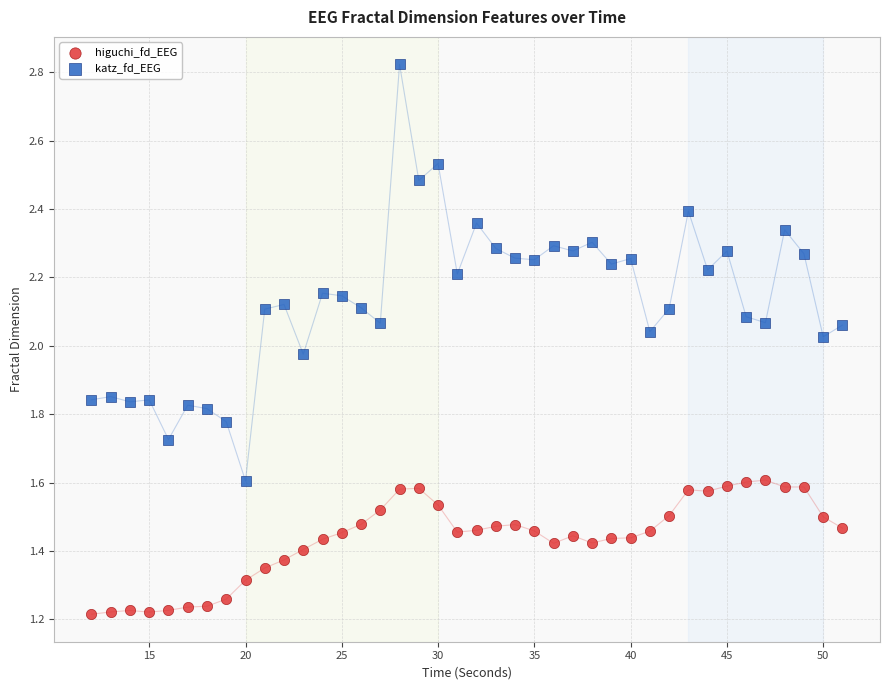

What are all the series names shown in the legend?

higuchi_fd_EEG, katz_fd_EEG